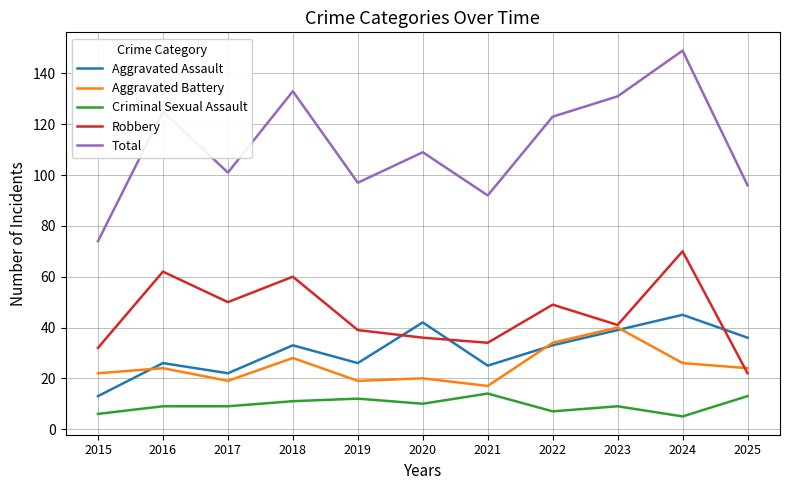

In Total, how many points are higher than both neighbors (excluding endpoints)?

4